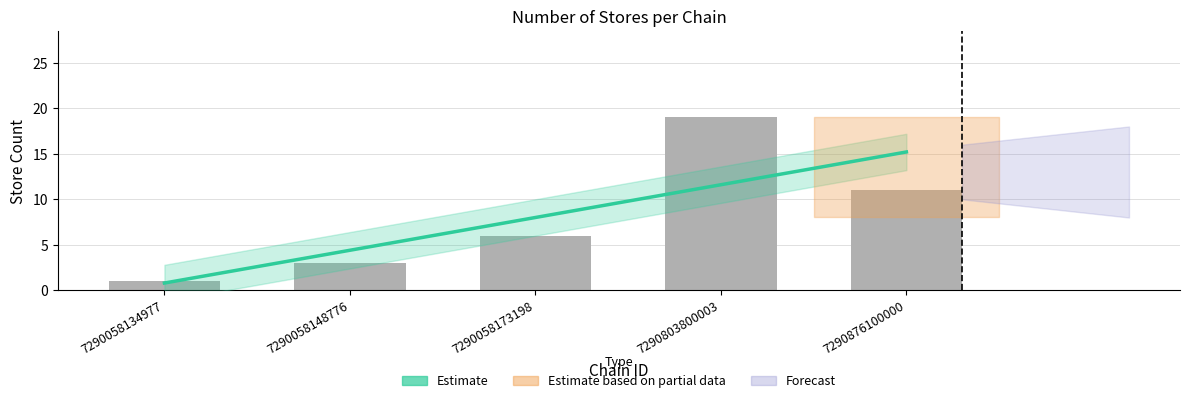

The store_count series shows 5.9 at 7290876100000. True or false?

False